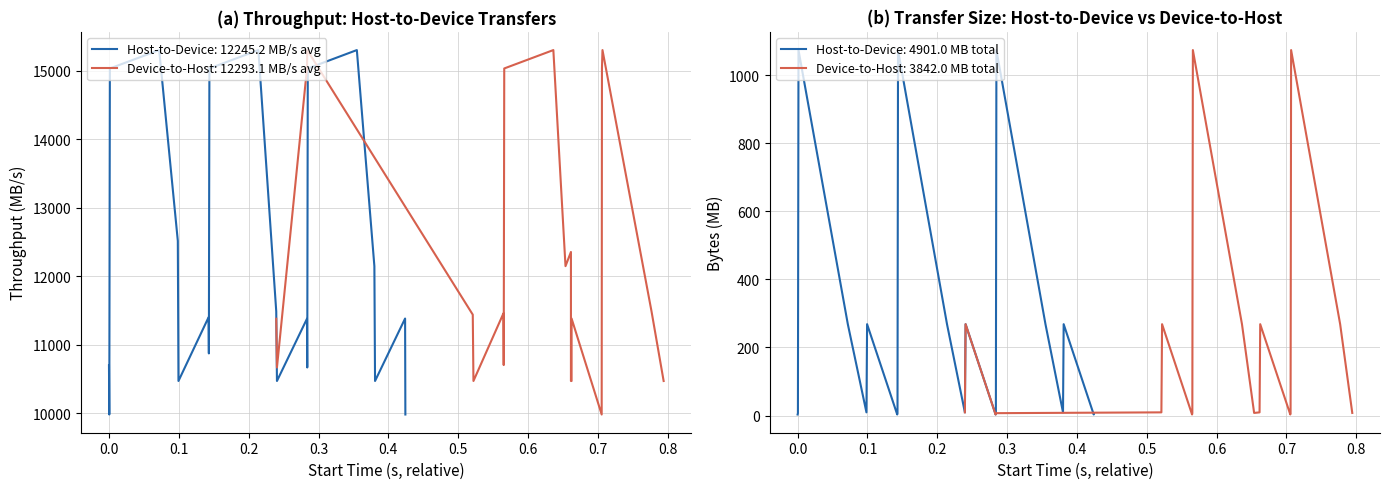

What is the label of the 16th point from the right?

0.3